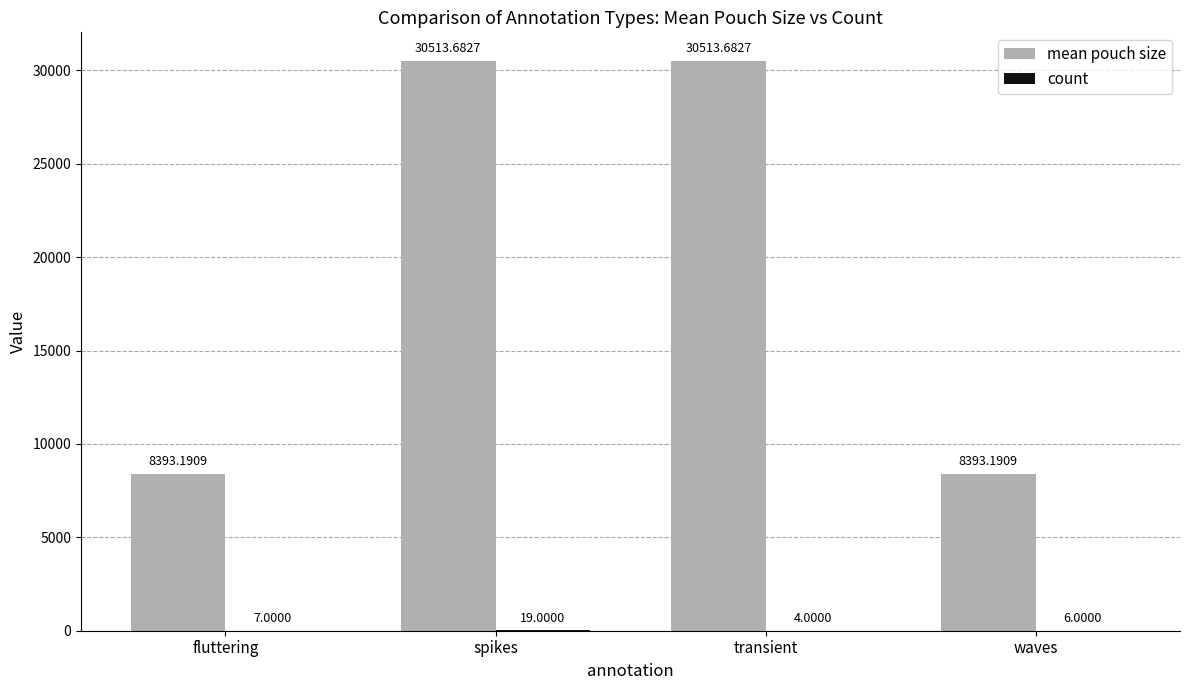

Which series has the largest total across all categories?

mean pouch size